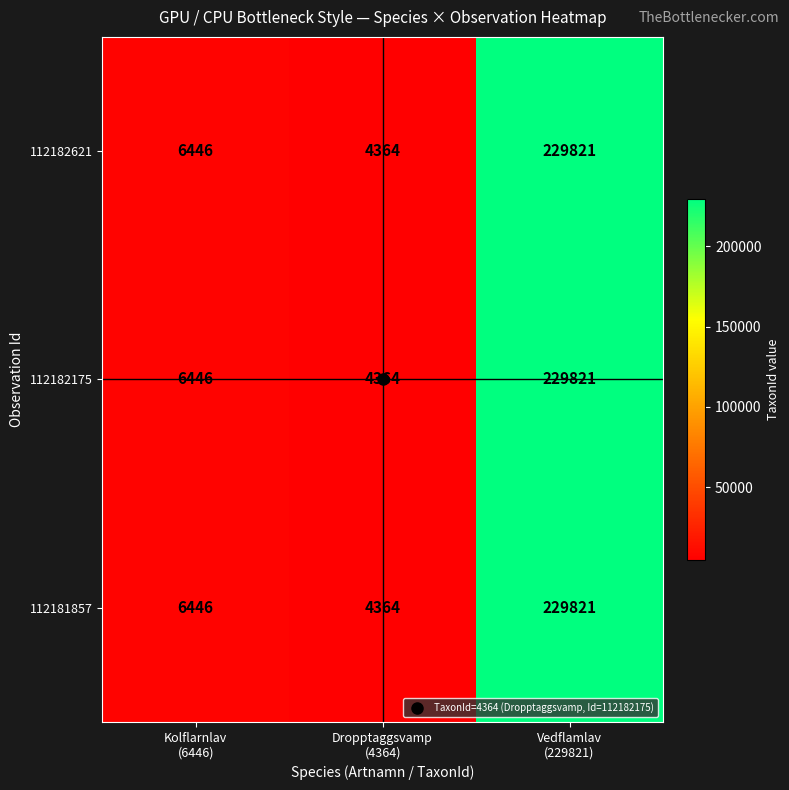

What is the difference between the maximum and minimum values in the 112181857 series?

225457